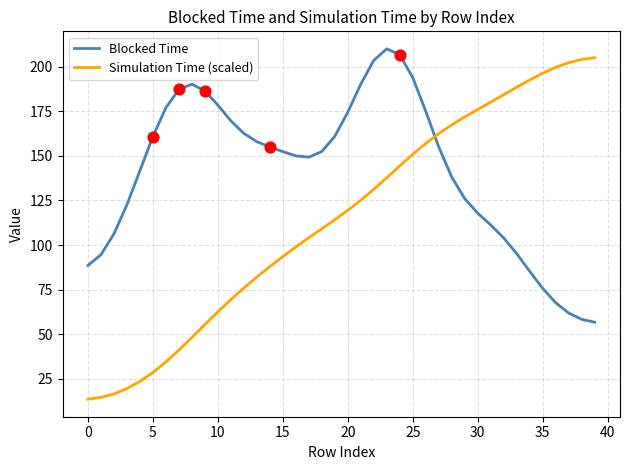

Which series has the largest total across all categories?

Blocked Time